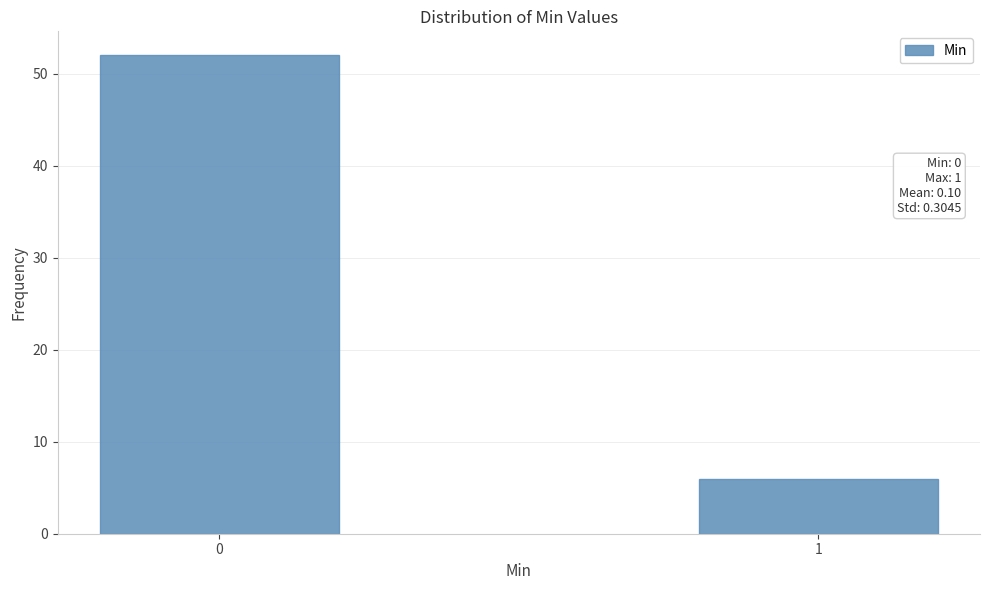

Reading left to right, transcribe all the data shown in this chart.

52	6